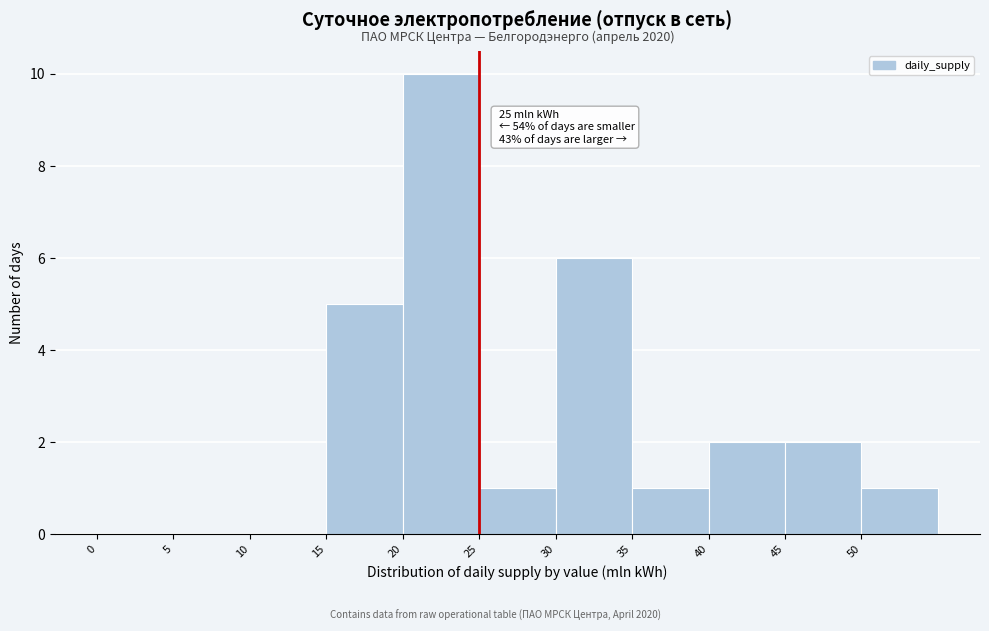

Which range on the x-axis has the tallest bar?

20 to 25